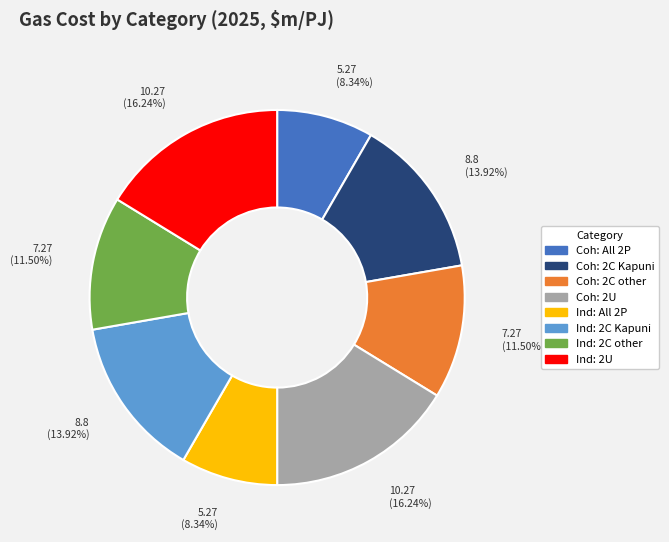

Between Coh: All 2P and Ind: 2U, which is larger?

Ind: 2U